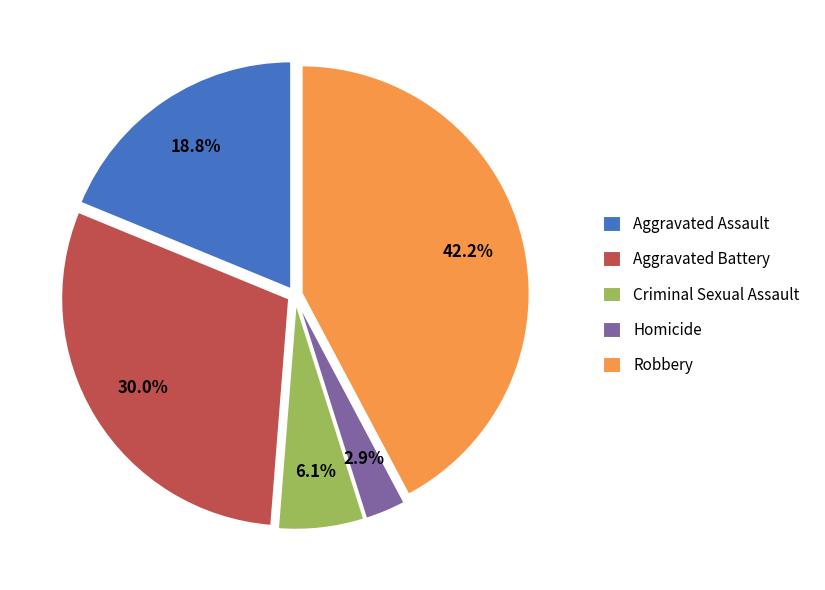

What is the total percentage of Homicide and Aggravated Assault?

21.7%